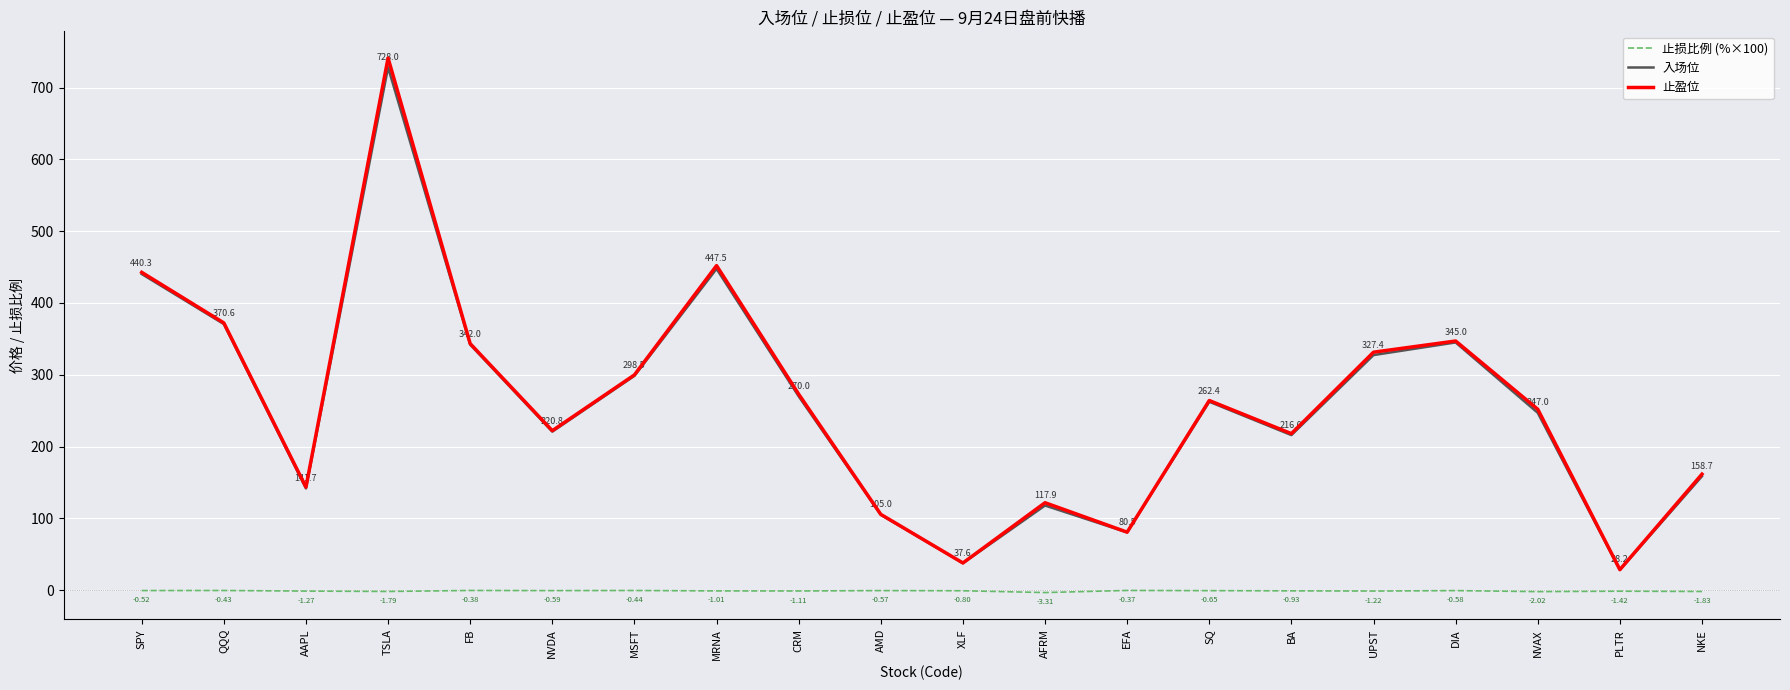

At which label does 入场位 first exceed 262?

SPY